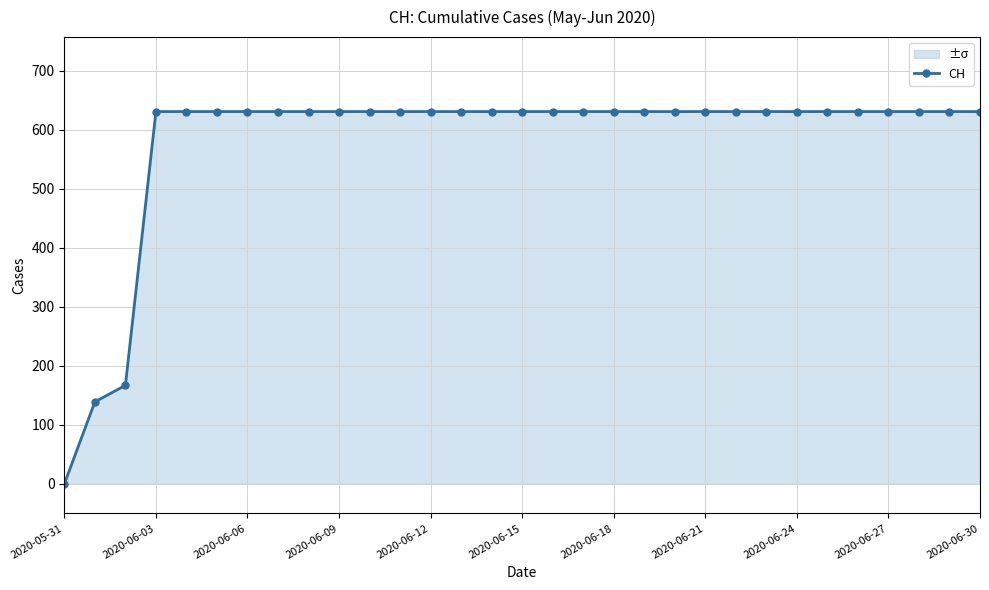

What is the value of the 23rd point from the left?

631